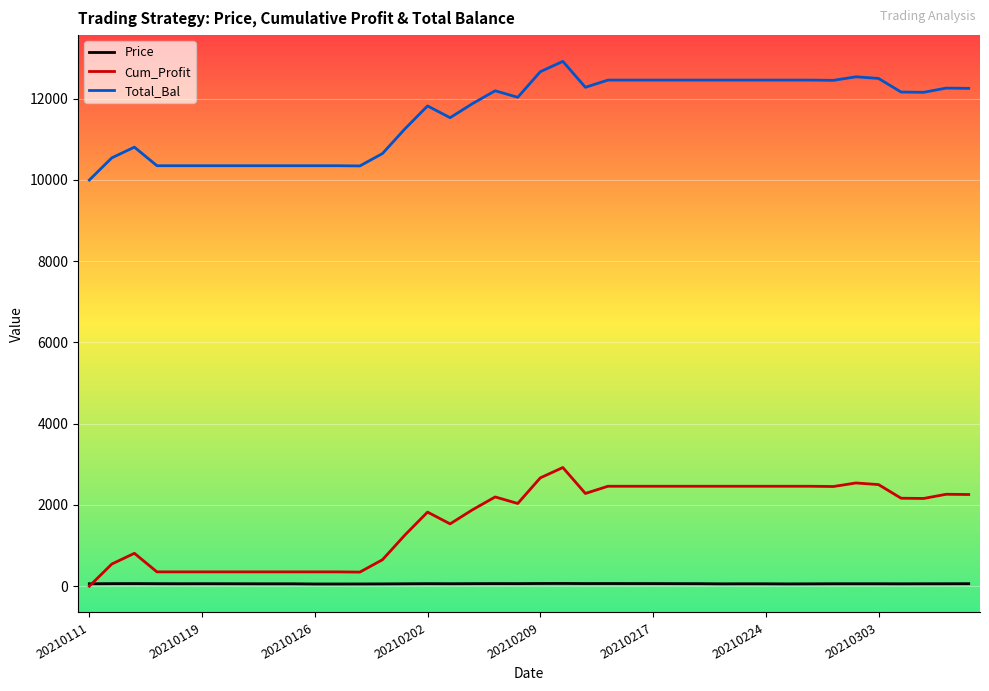

True or false: Total_Bal and Price cross at least once.

False